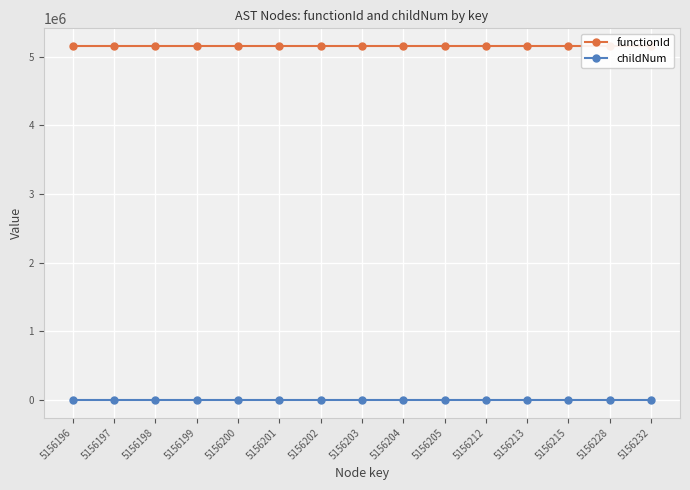

The value of functionId at 5156199 is 8670295. True or false?

False